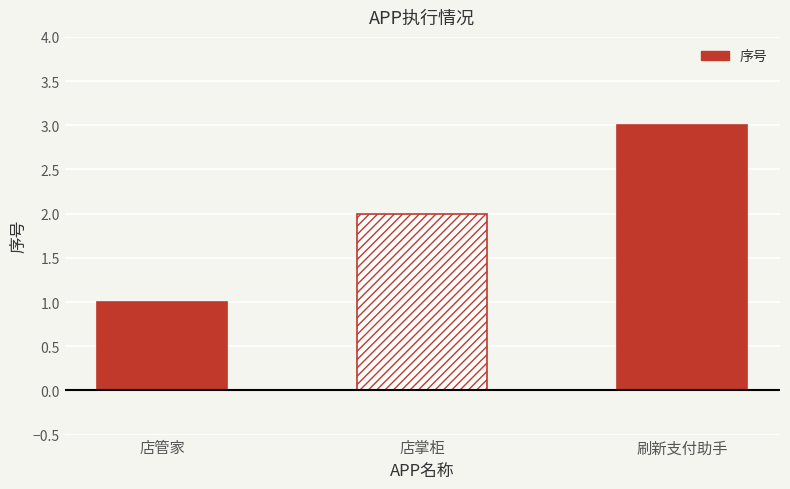

Which category has the lowest value across all series?

店管家